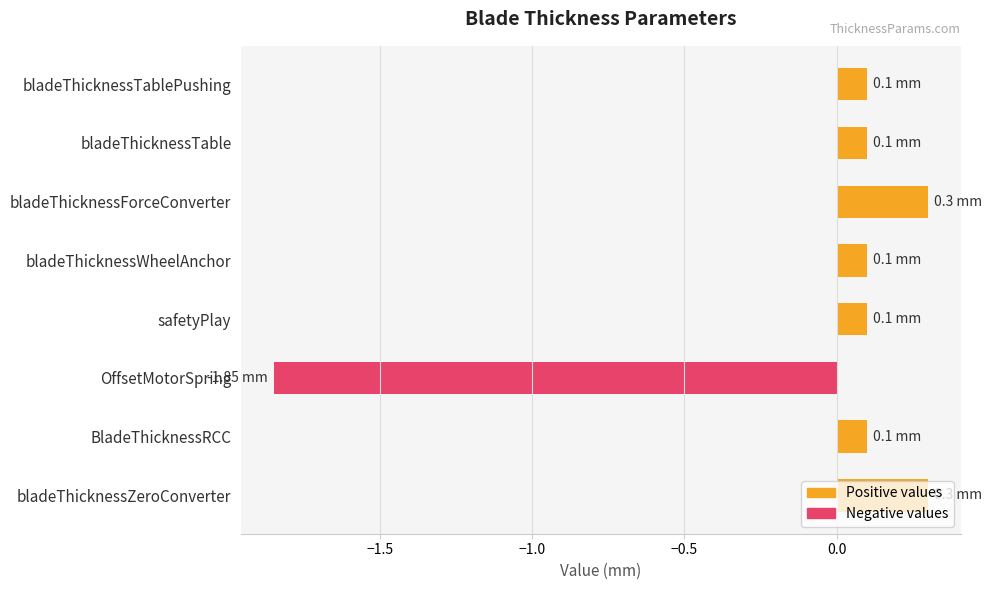

What is the maximum value shown in the chart?

0.3